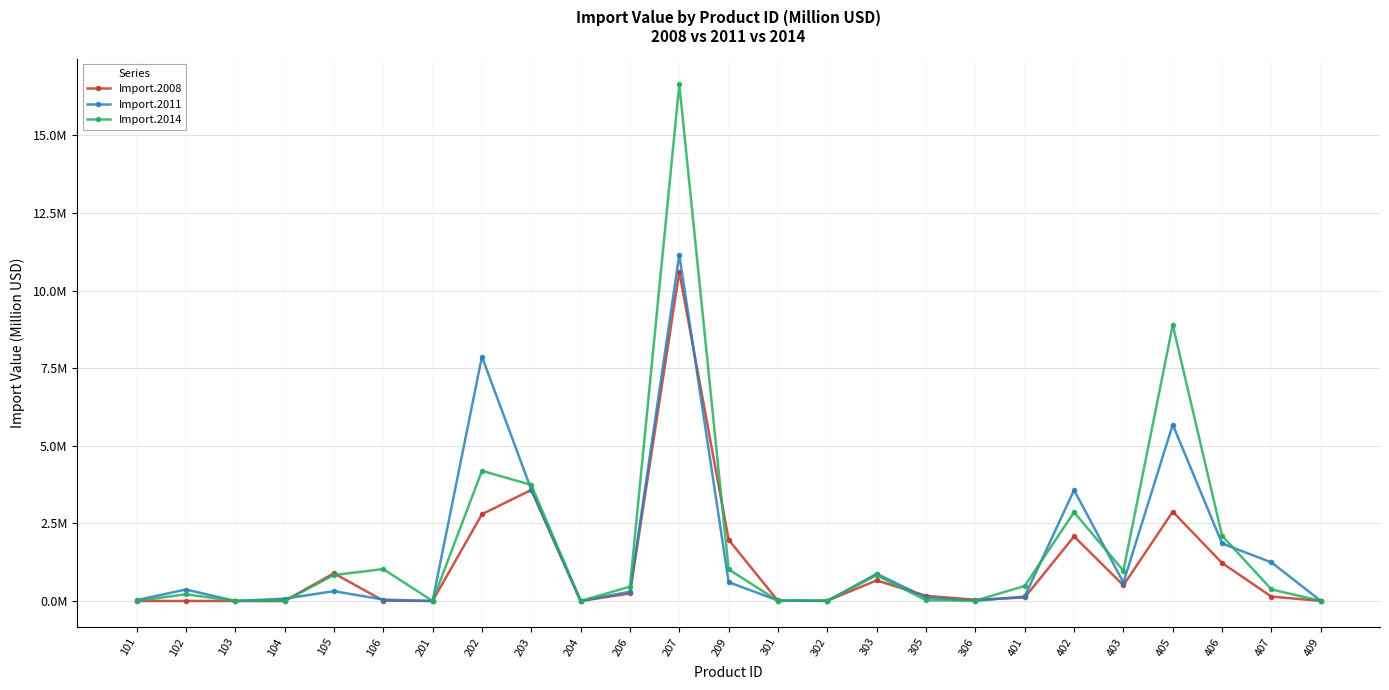

What are all the series names shown in the legend?

Import.2008, Import.2011, Import.2014